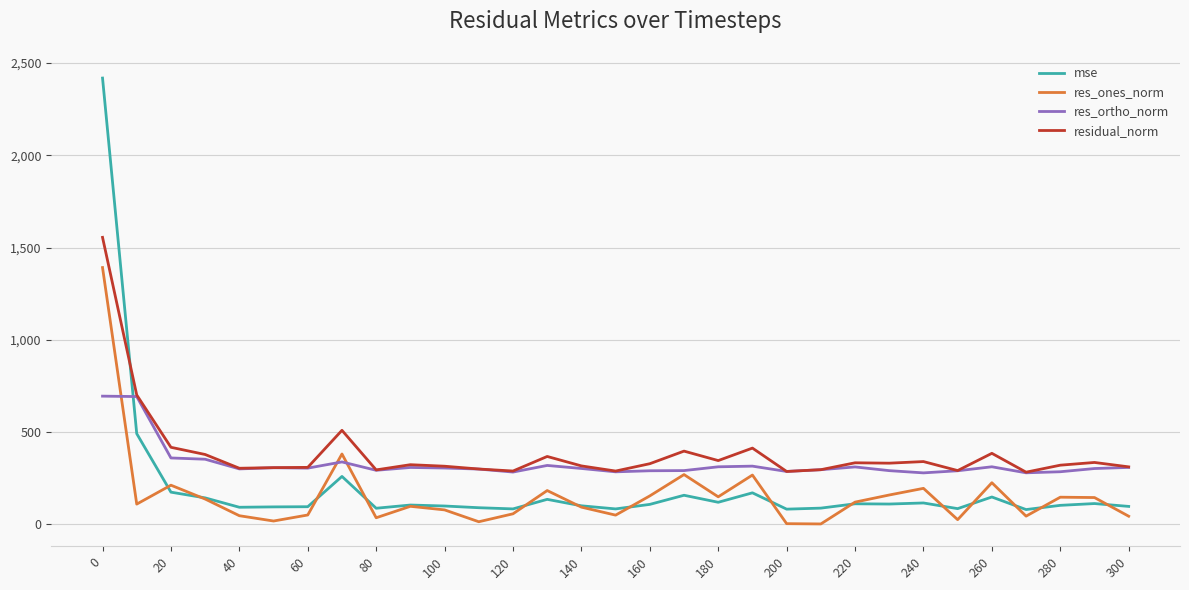

Does the chart have visible grid lines?

Yes